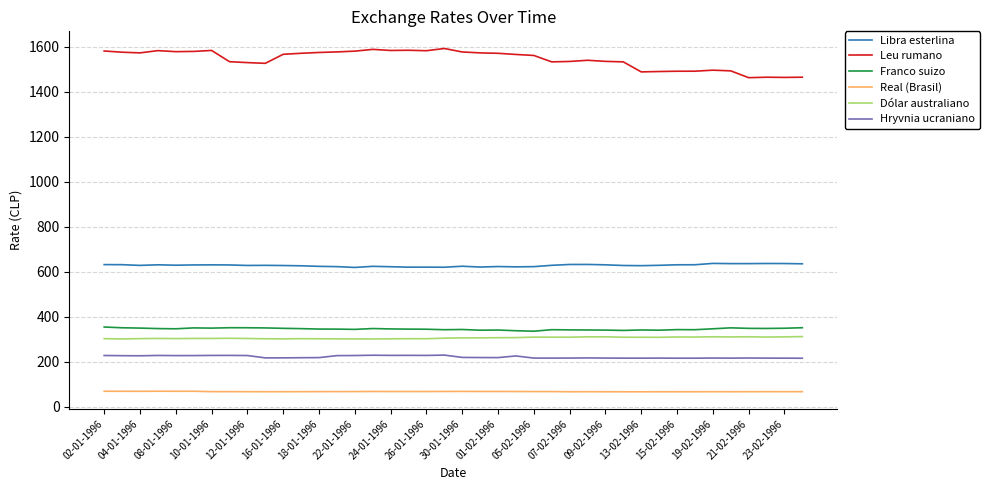

Which series has the largest total across all categories?

Leu rumano